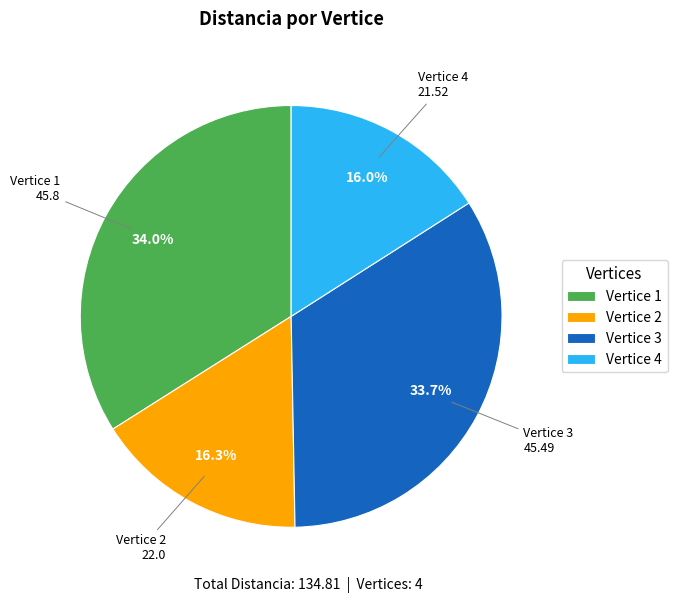

Does Vertice 1 account for over 50% of the chart?

No